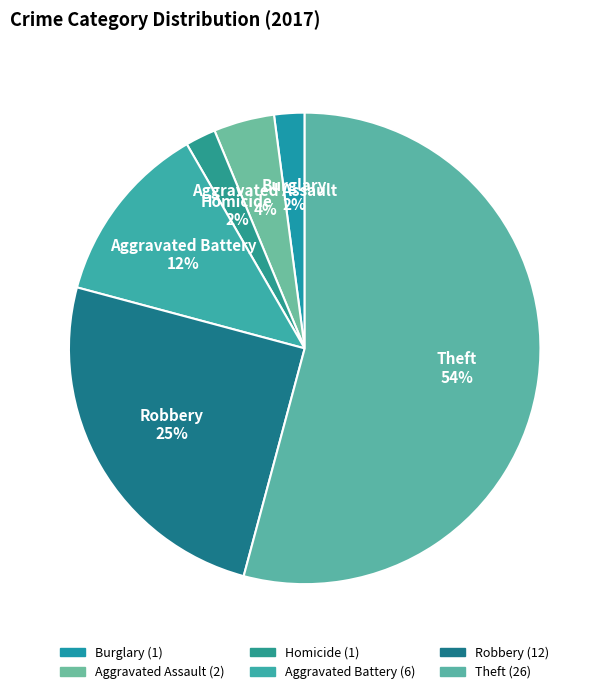

Is the sum of Theft and Aggravated Assault greater than half?

Yes